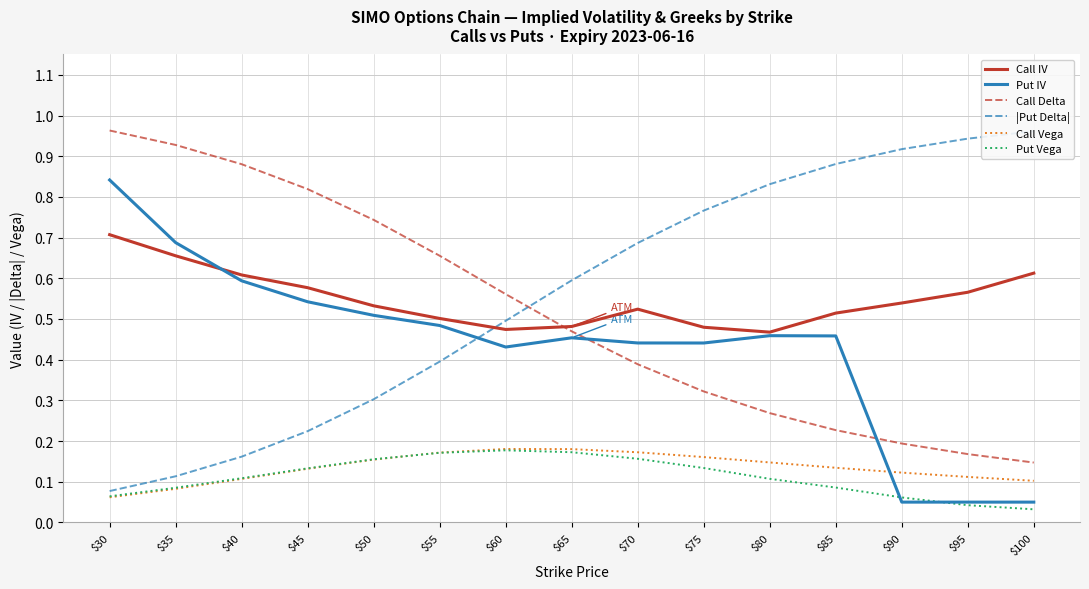

The value of Call Delta at $30 is 0.2. True or false?

False